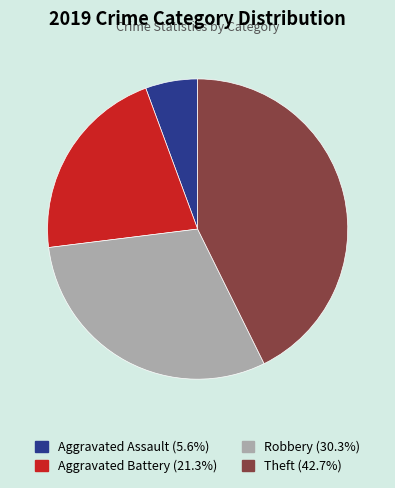

What is the smallest slice in the pie chart?

Aggravated Assault